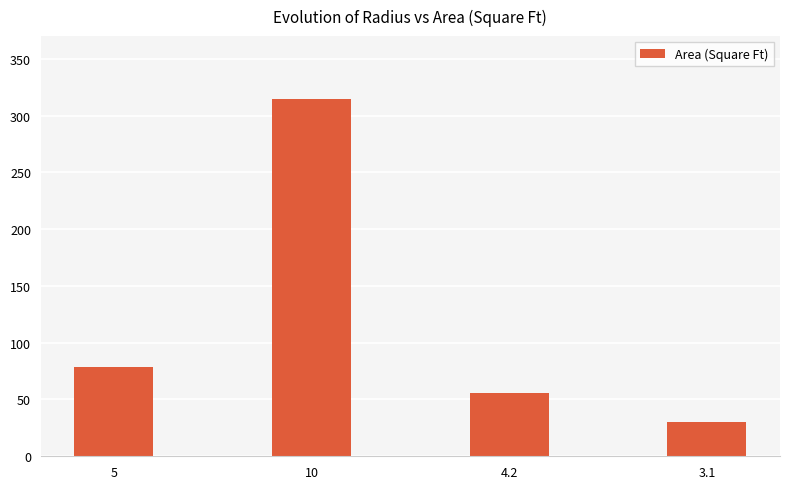

What position from the right is 5?

4